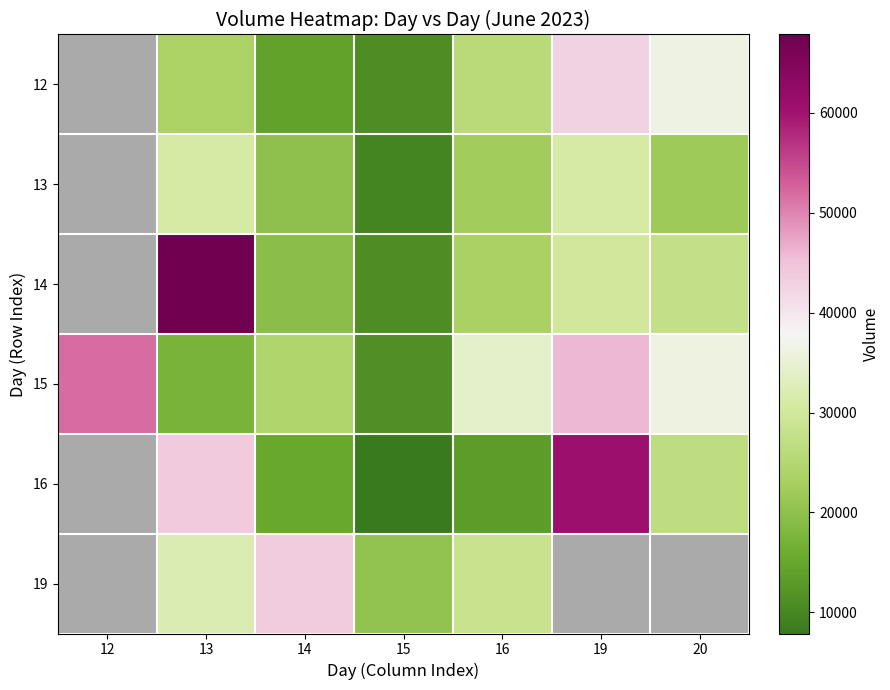

How many categories are shown in the chart?

7